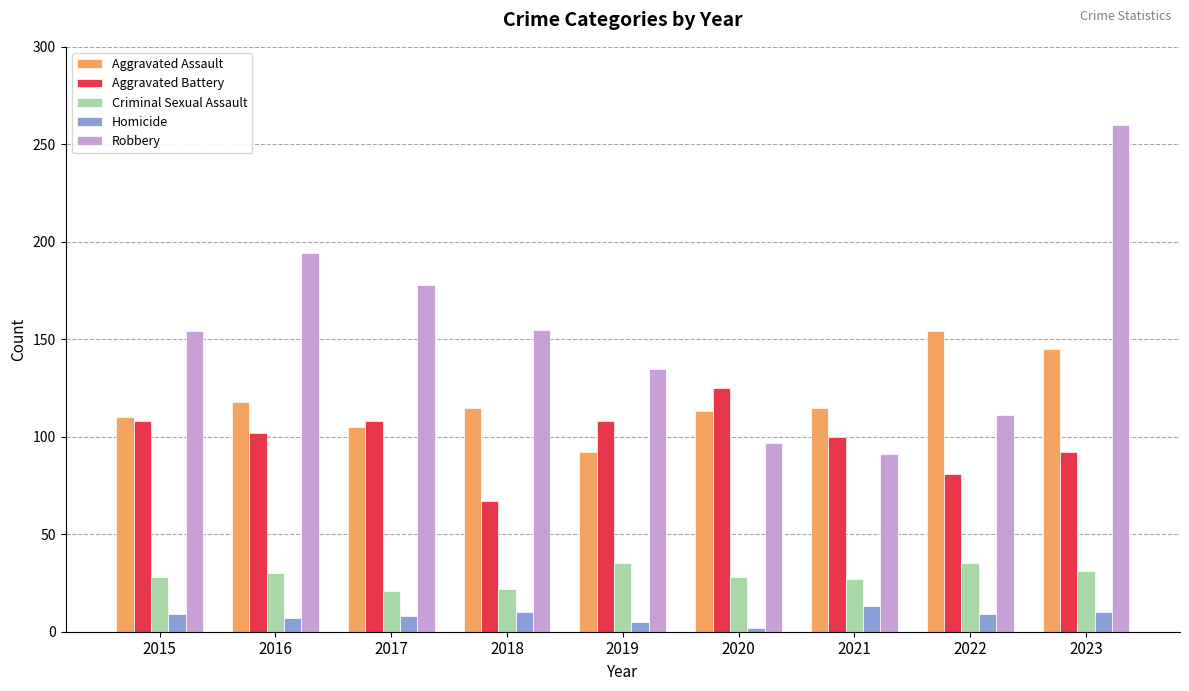

What is the difference between the maximum and minimum values in the Robbery series?

169